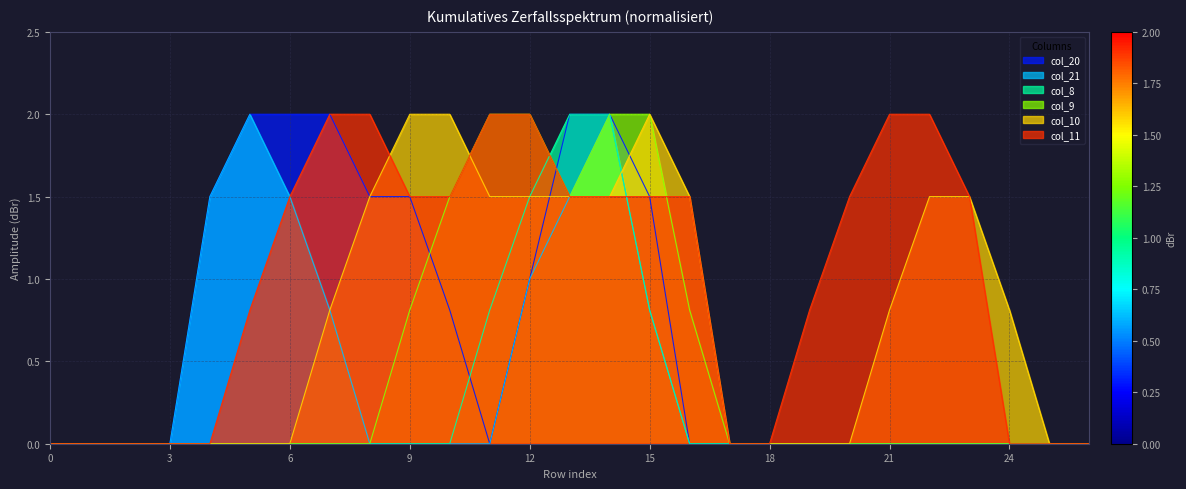

True or false: col_10 has a value of 1.3 at 15.

False